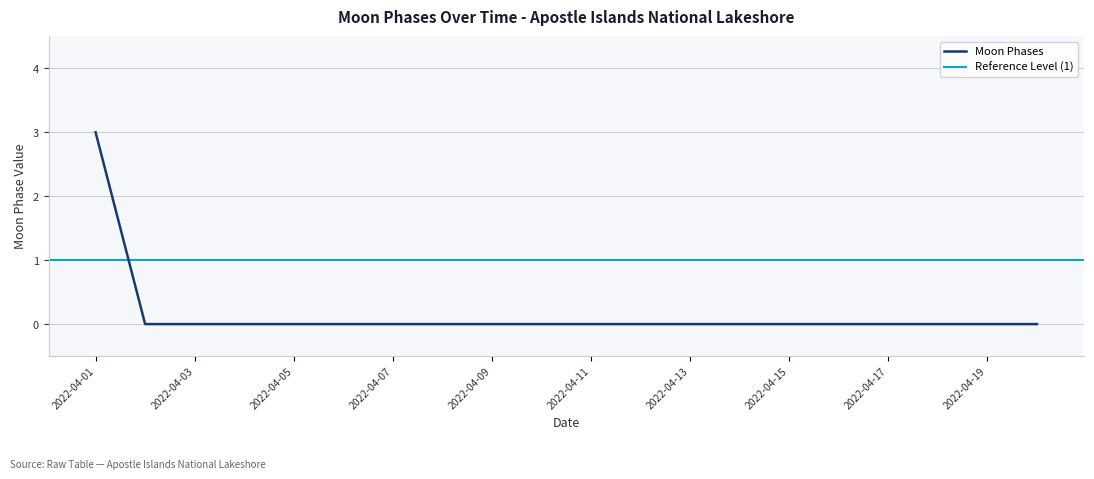

The chart shows a value of 0 at 2022-04-12. True or false?

True